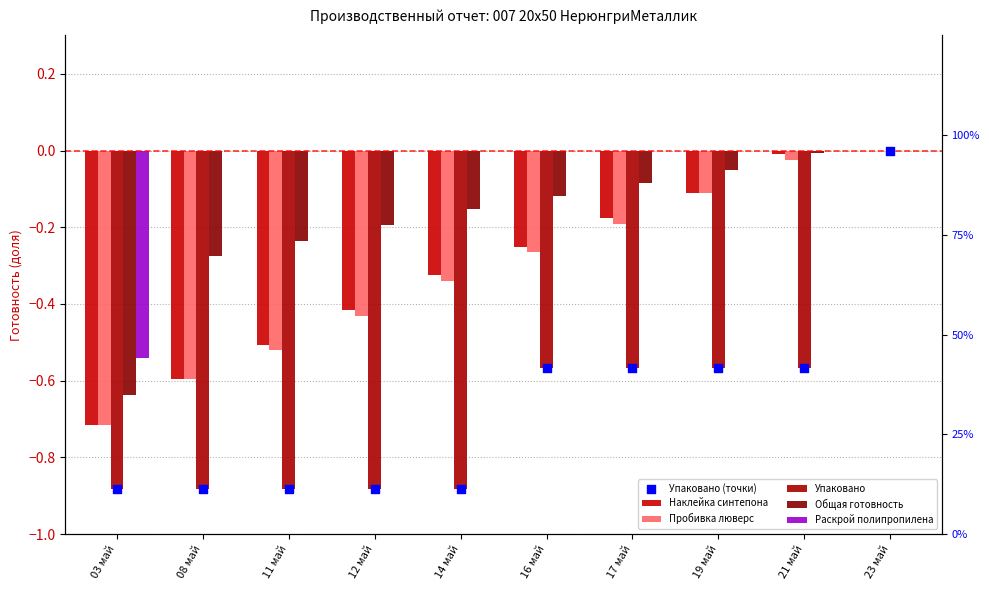

What is the total value across all series at 12 май?

-2.8